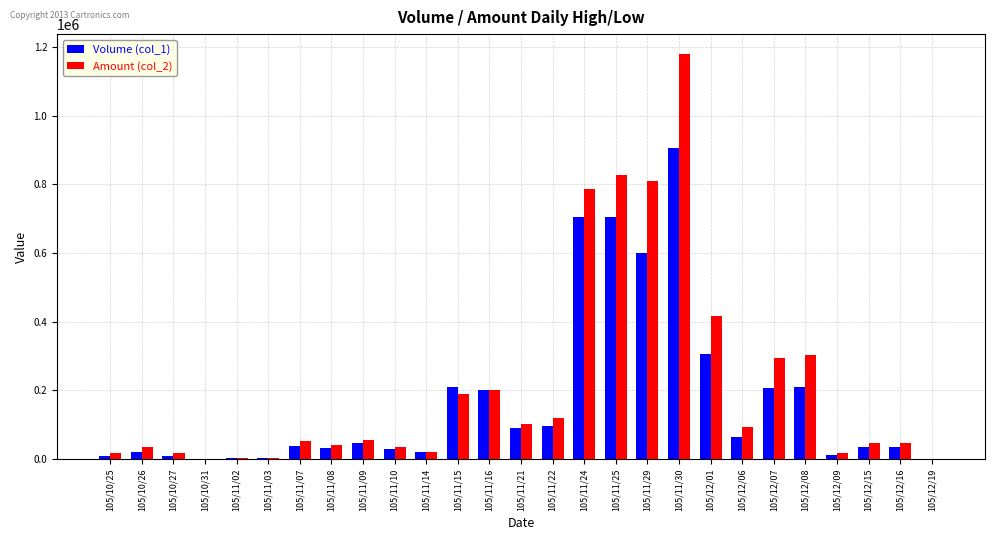

What is the maximum value shown in the chart?

1178100